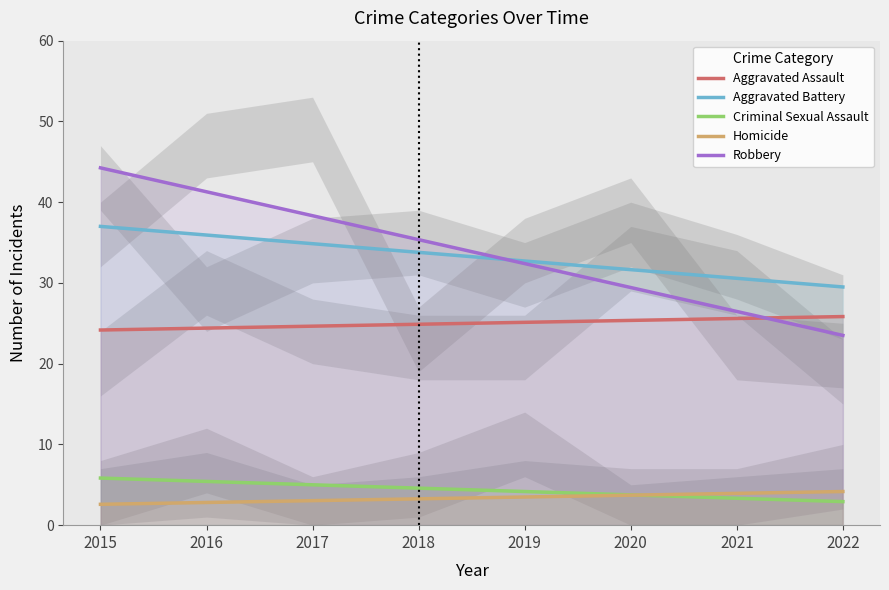

Reading left to right, what are all the values shown in this chart?

Aggravated Assault: 2015=24.2	2016=24.4	2017=24.6	2018=24.9	2019=25.1	2020=25.4	2021=25.6	2022=25.8
Aggravated Battery: 2015=37.0	2016=35.9	2017=34.9	2018=33.8	2019=32.7	2020=31.6	2021=30.6	2022=29.5
Criminal Sexual Assault: 2015=5.8	2016=5.4	2017=5.0	2018=4.6	2019=4.2	2020=3.7	2021=3.3	2022=2.9
Homicide: 2015=2.6	2016=2.8	2017=3.0	2018=3.3	2019=3.5	2020=3.7	2021=3.9	2022=4.2
Robbery: 2015=44.2	2016=41.3	2017=38.3	2018=35.4	2019=32.4	2020=29.4	2021=26.5	2022=23.5